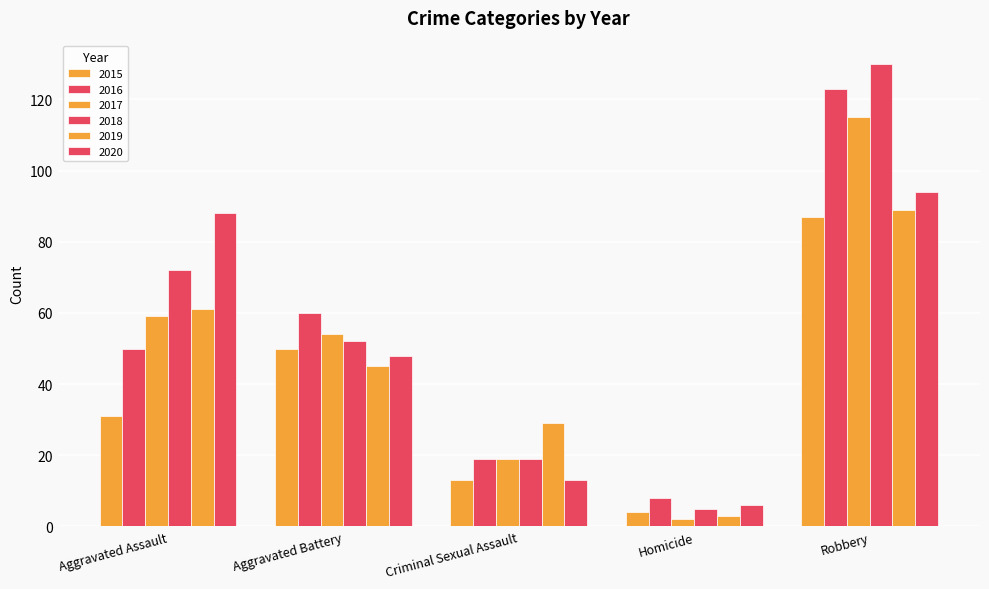

What is the value of the 2015 bar at the 3rd from the left?

13